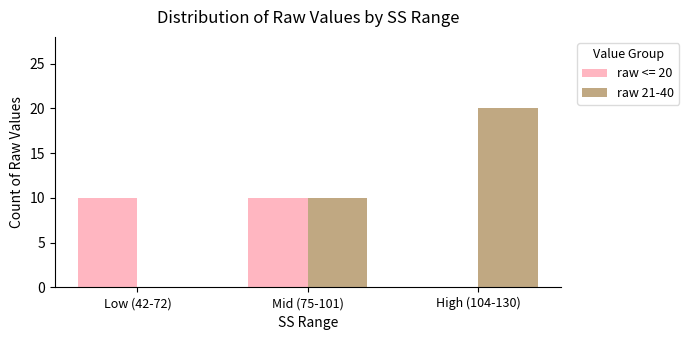

How many groups of bars are there?

3